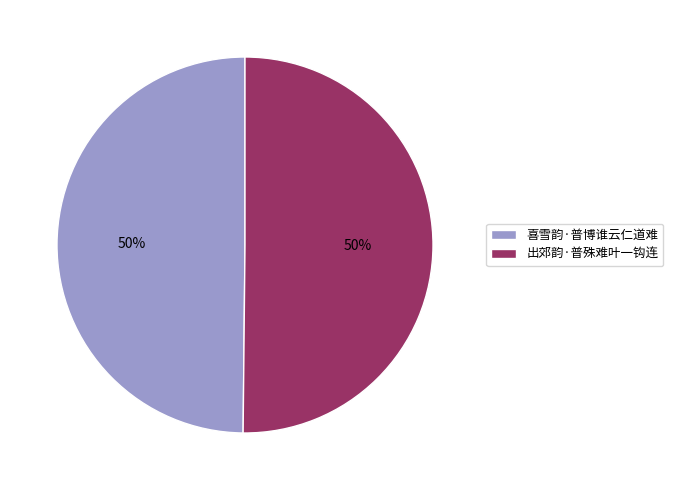

To the nearest percent, what percentage of the pie is 出郊韵·普殊难叶一钩连?

50%